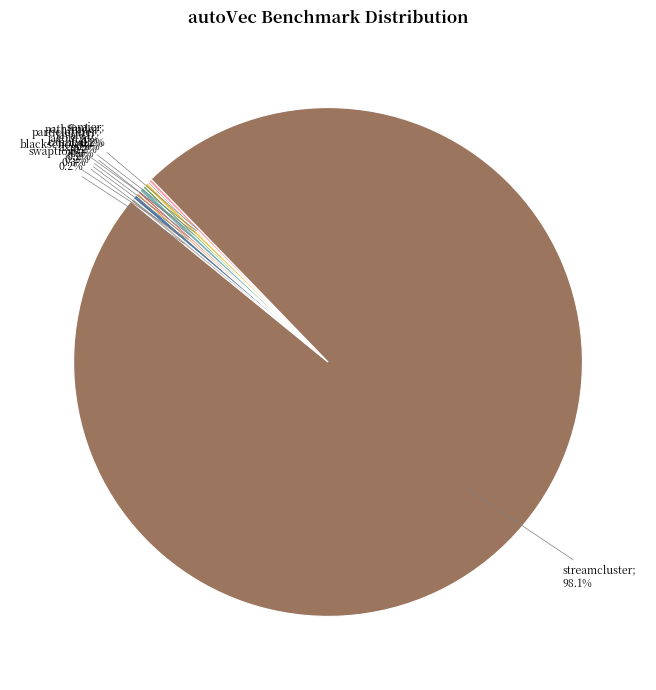

Is there a majority slice in this chart?

Yes